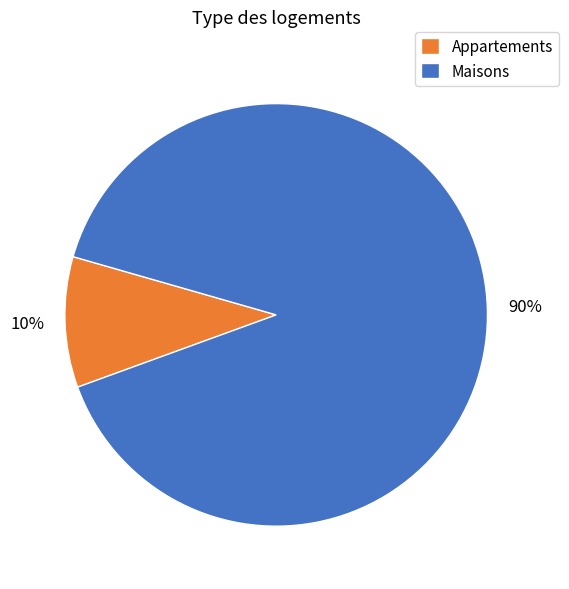

To the nearest percent, what is the difference between the largest and smallest slice percentages?

80%